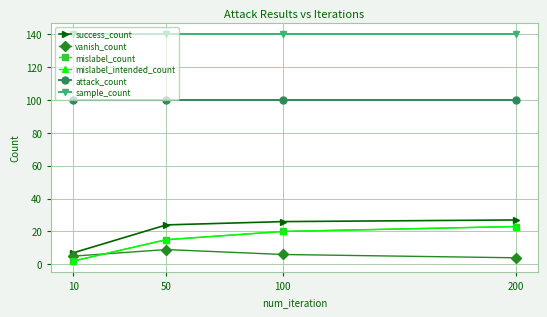

What are all the series names shown in the legend?

success_count, vanish_count, mislabel_count, mislabel_intended_count, attack_count, sample_count